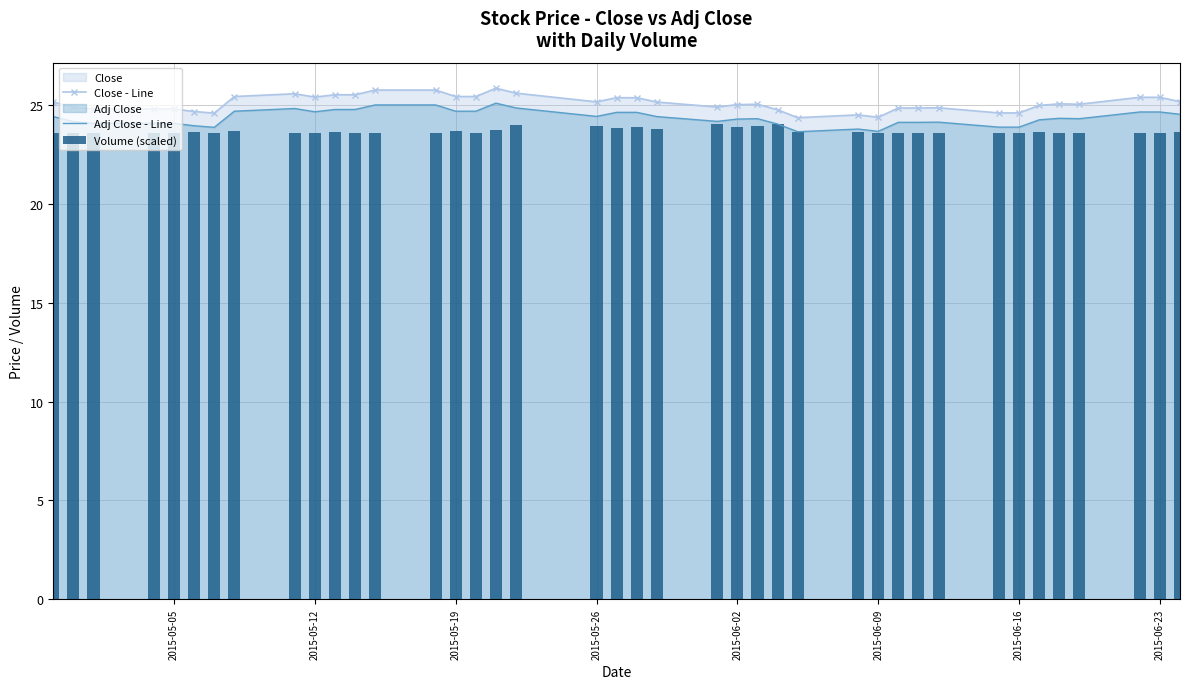

Is it true that Close - Line equals 15.6 at 2015-06-23?

False